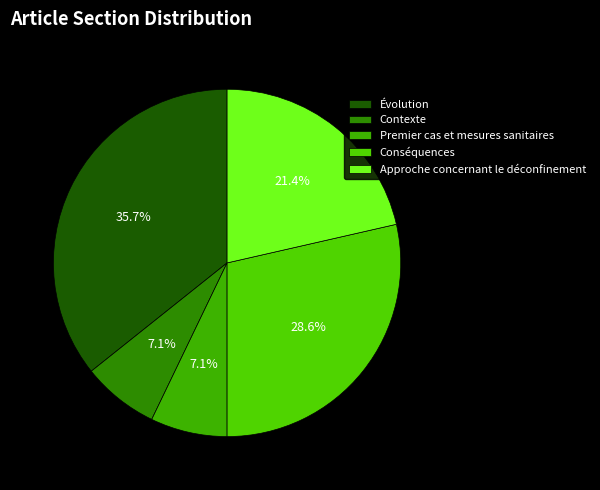

What is the smallest slice in the pie chart?

Contexte